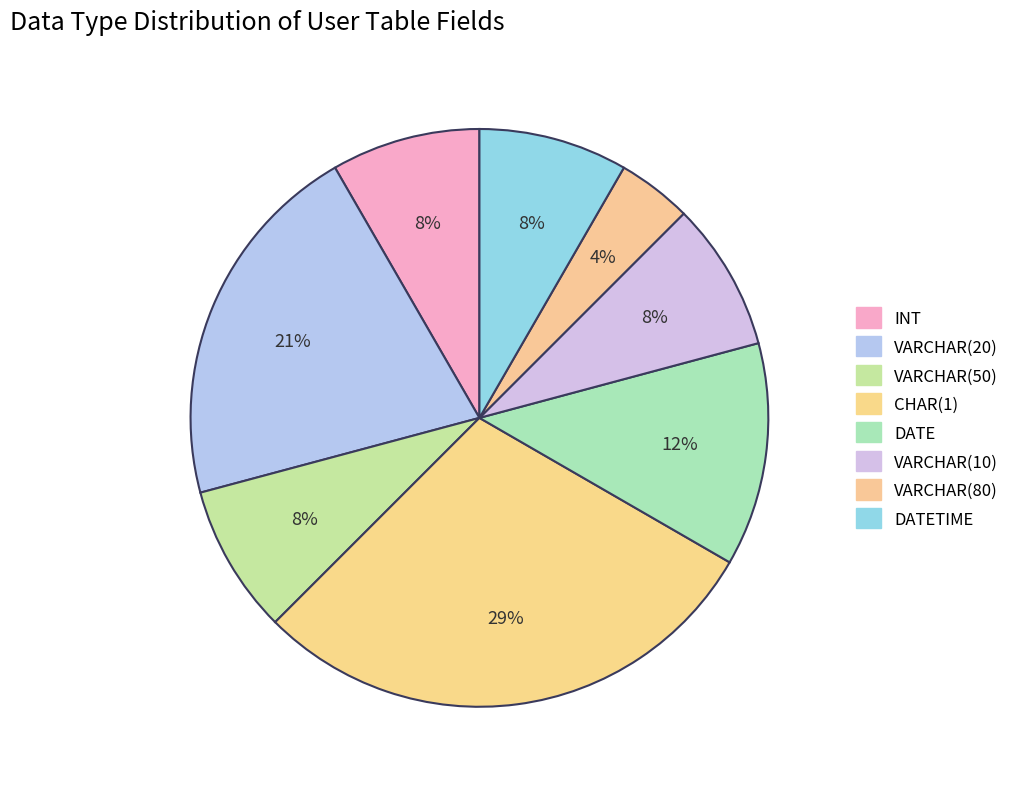

Count the number of slices in the pie.

8